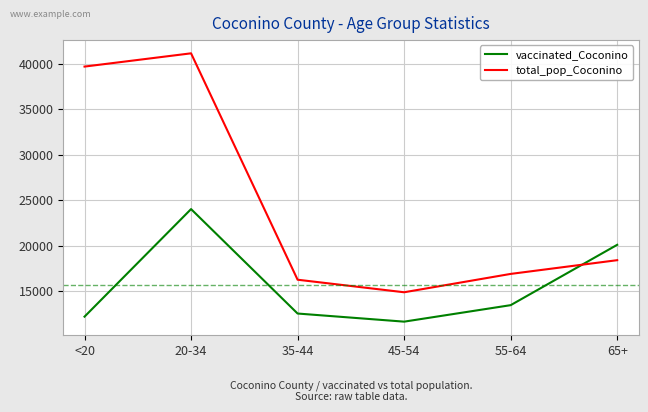

Reading left to right, transcribe all the data shown in this chart.

vaccinated_Coconino: 12203	24023	12545	11653	13465	20097
total_pop_Coconino: 39684	41141	16261	14882	16899	18408